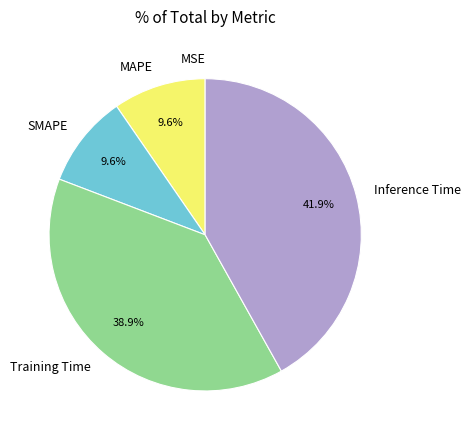

What is the largest slice in the pie chart?

Inference Time